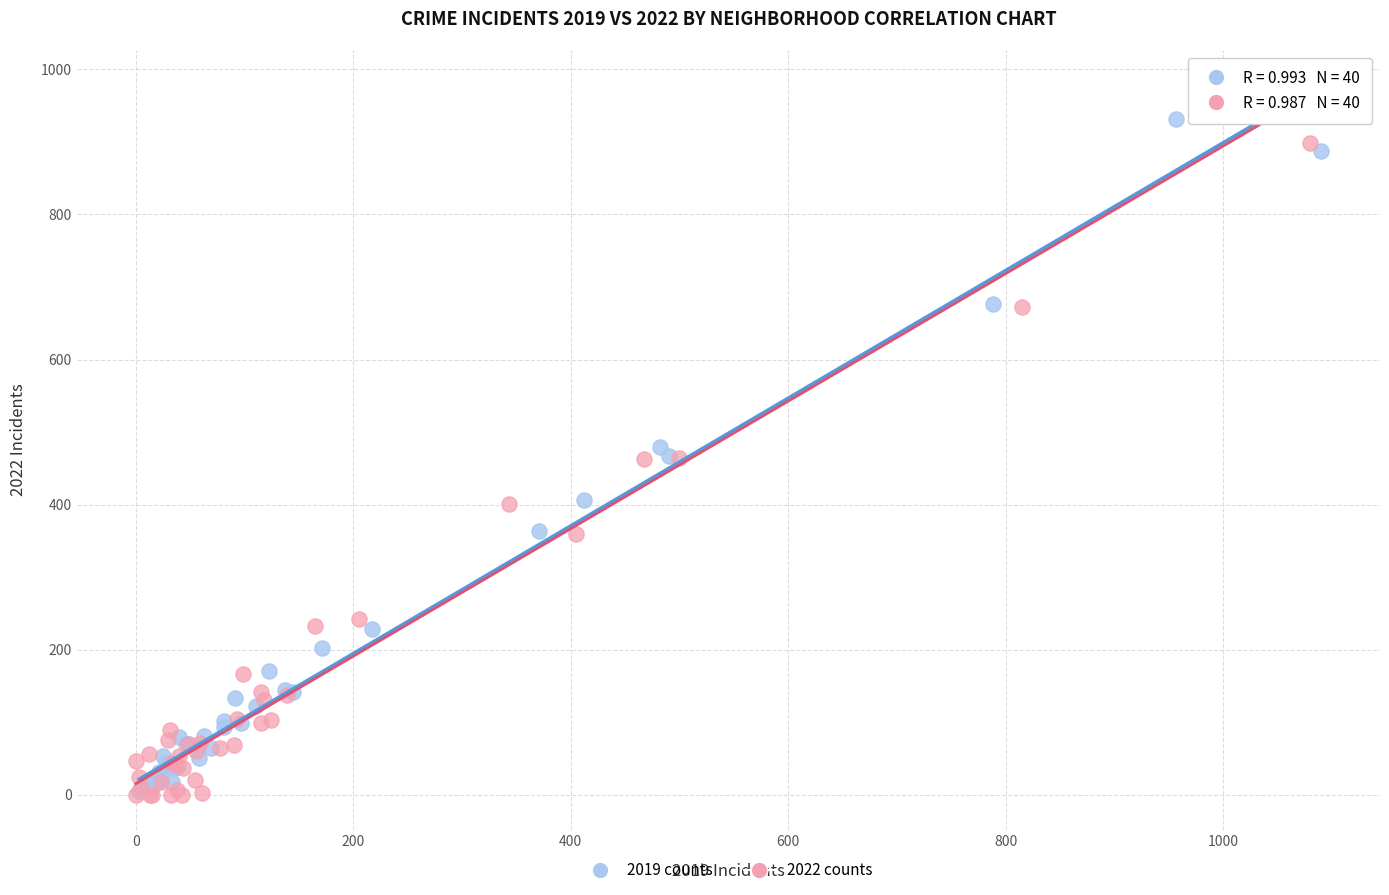

Which series has the largest Y range (max minus min)?

2022 counts